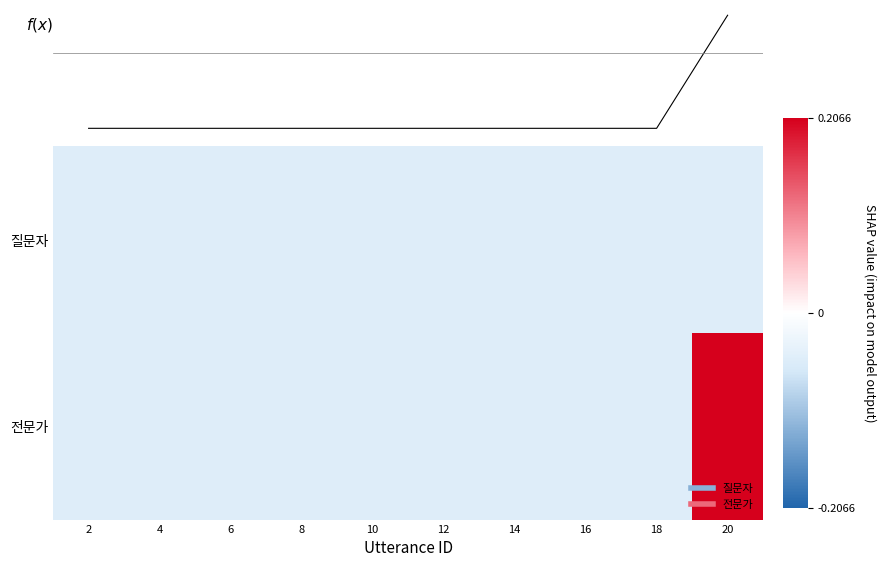

Which has a higher value, 8 or 12?

8